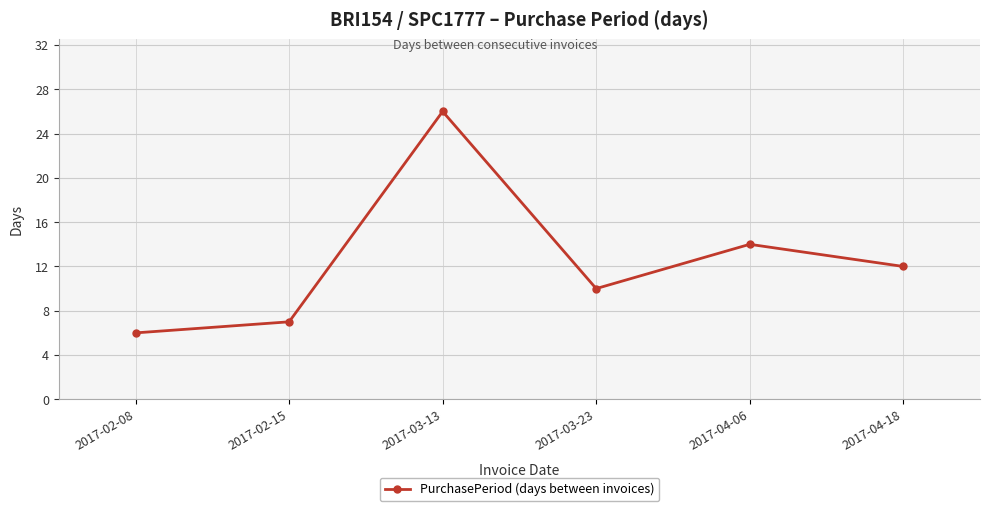

How many data points are less than 12?

3